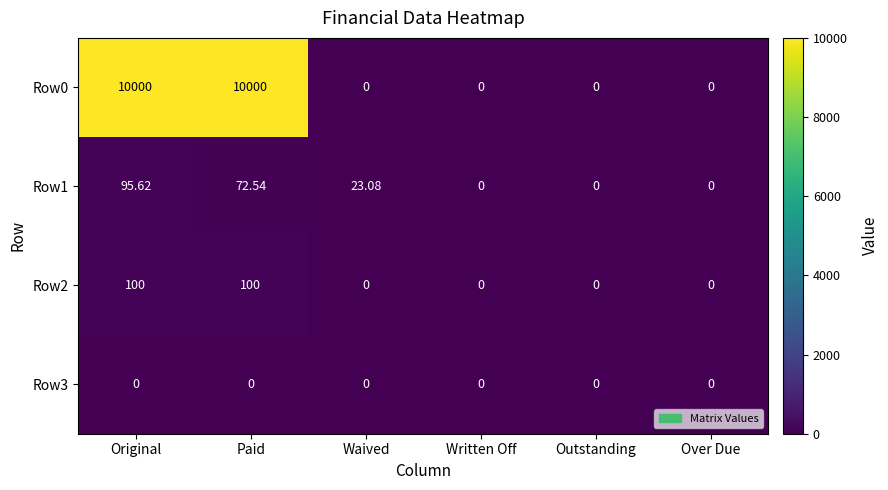

What is the spread (max minus min) of values at Waived?

23.1